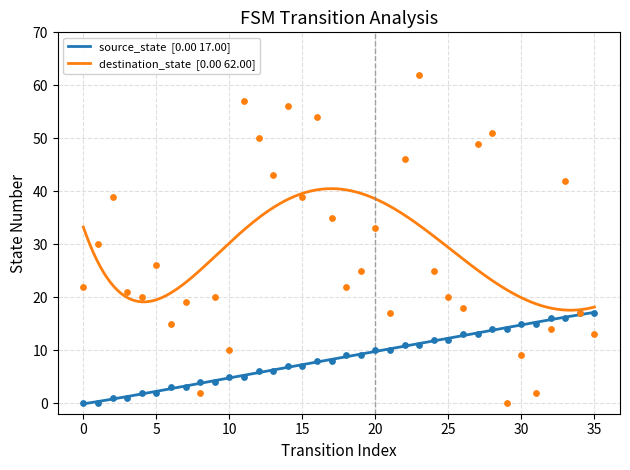

What are all the series names shown in the legend?

source_state, destination_state